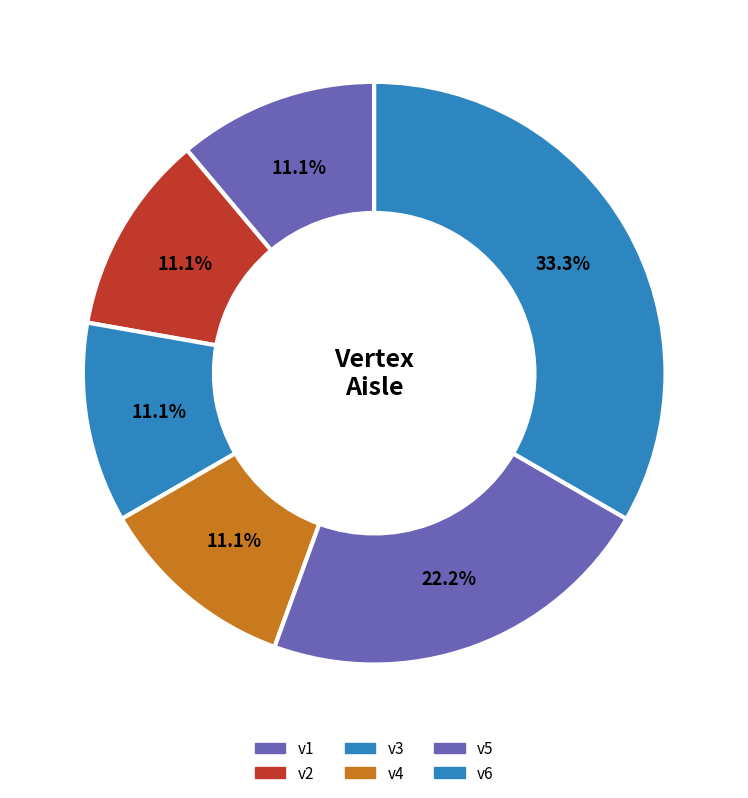

To the nearest percent, what is the average slice percentage?

17%